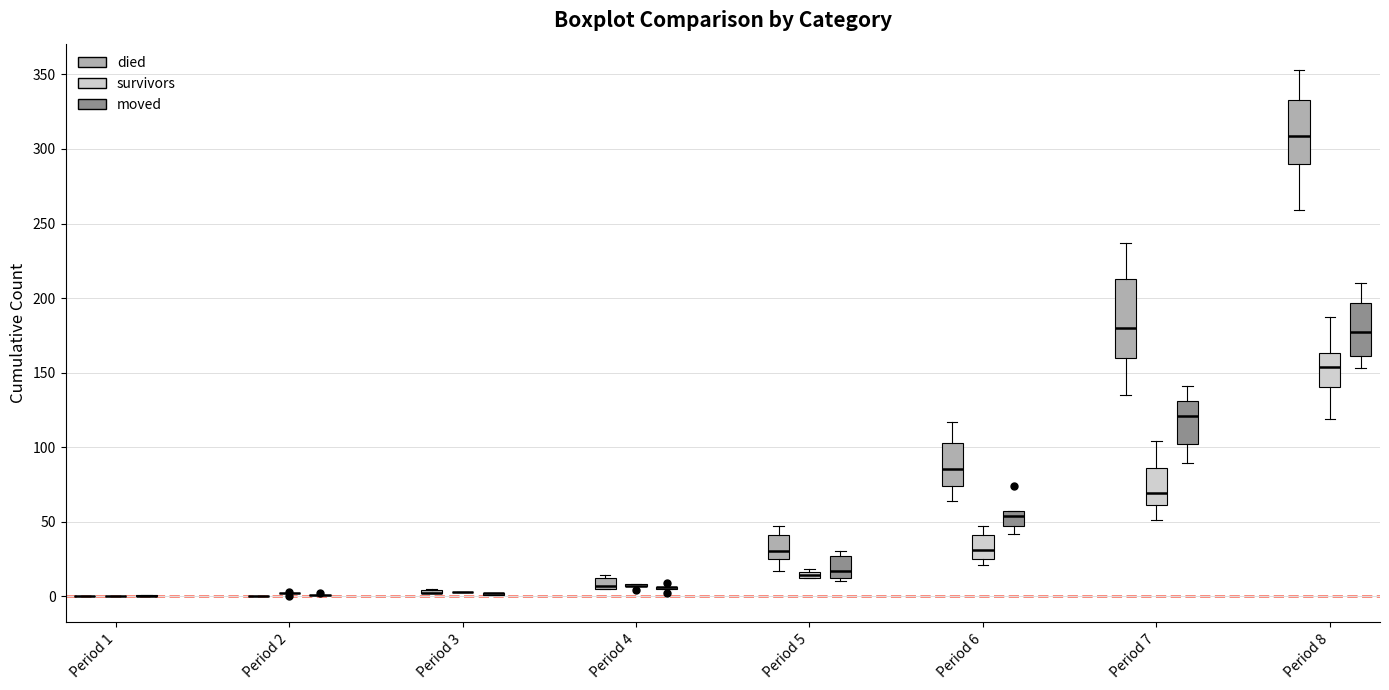

Comparing the boxes themselves (not the whiskers), which one is the tallest?

Period 7 (died)